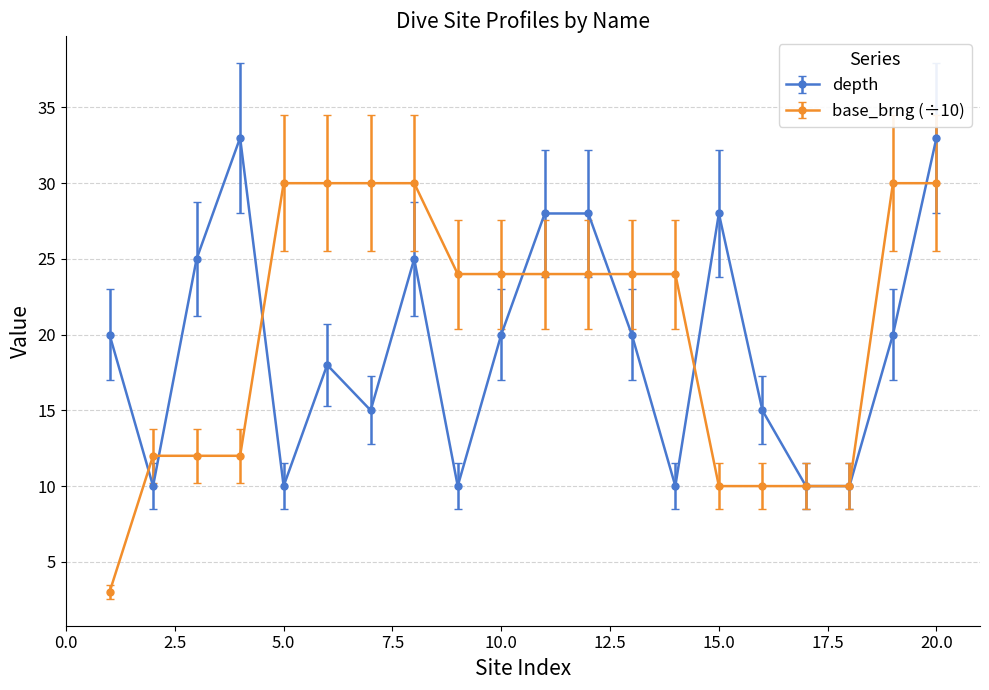

List the series in order of their overall mean, highest first.

base_brng (÷10), depth